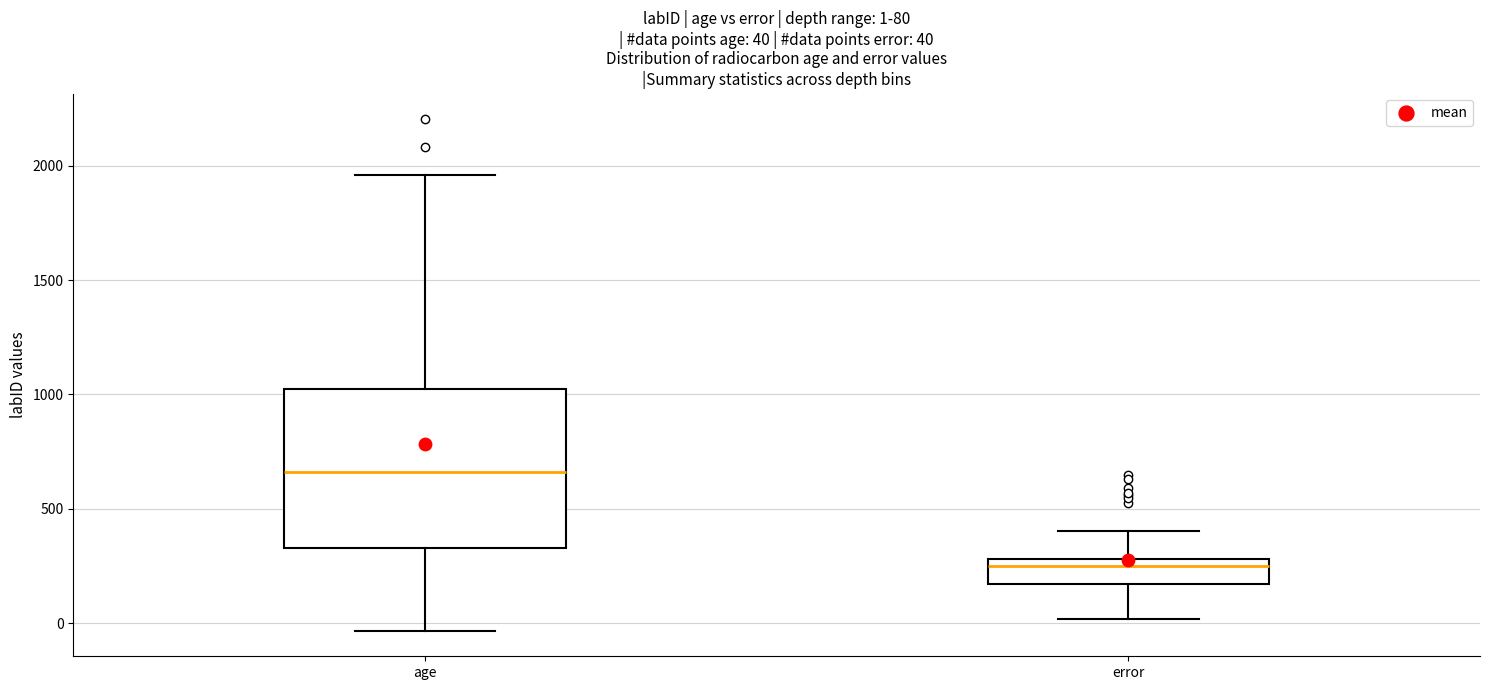

Which box has the lowest median line?

error